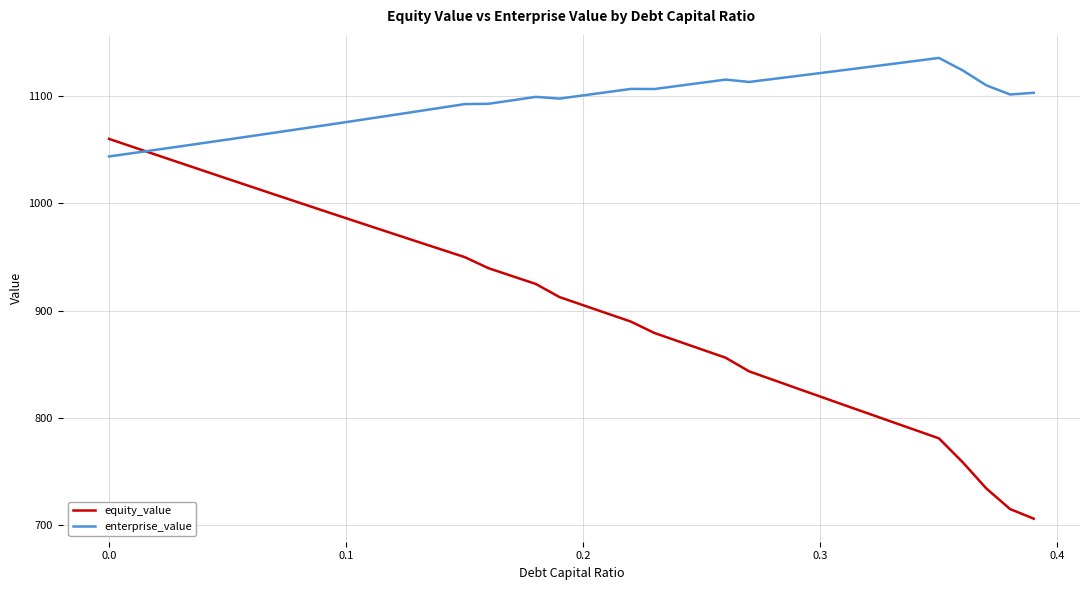

What is the minimum value shown in the chart?

705.9